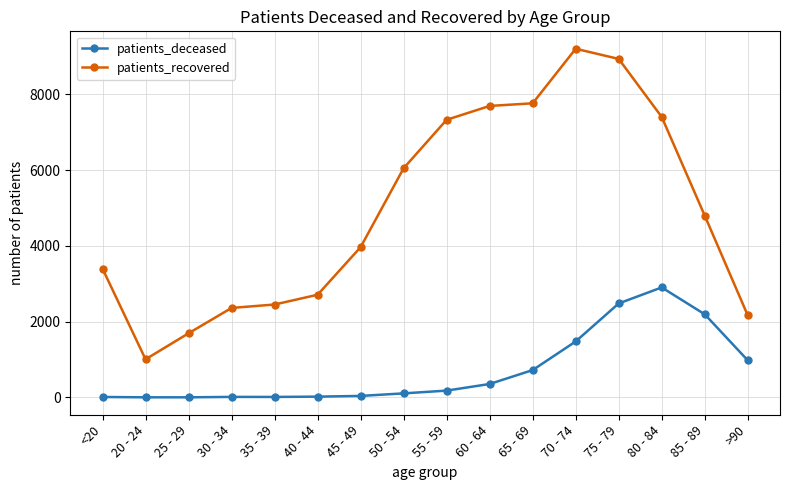

What is the label of the 14th point from the right?

25 - 29